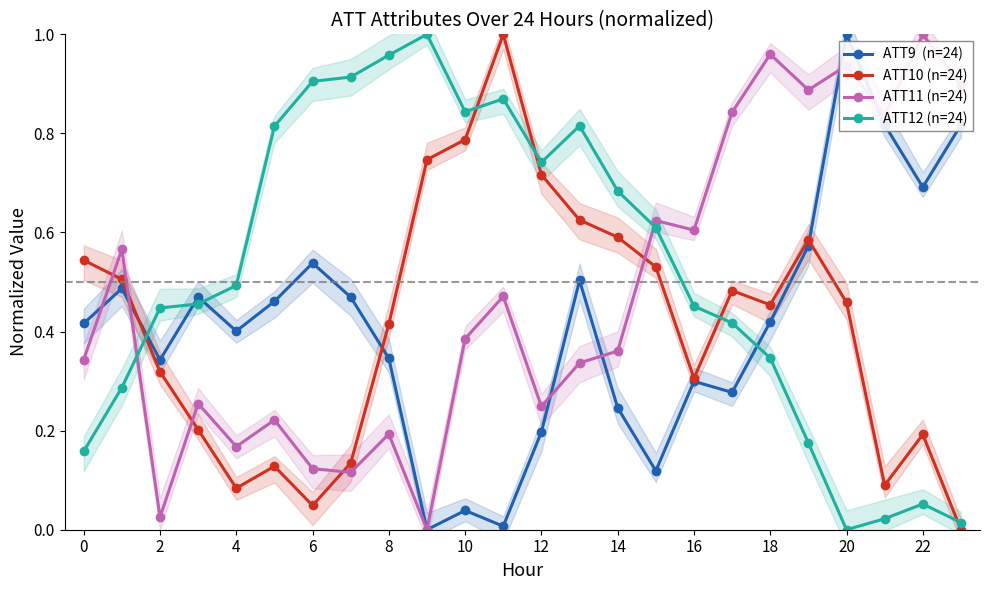

True or false: ATT12 (n=24) has more than 2 interior local peaks.

True